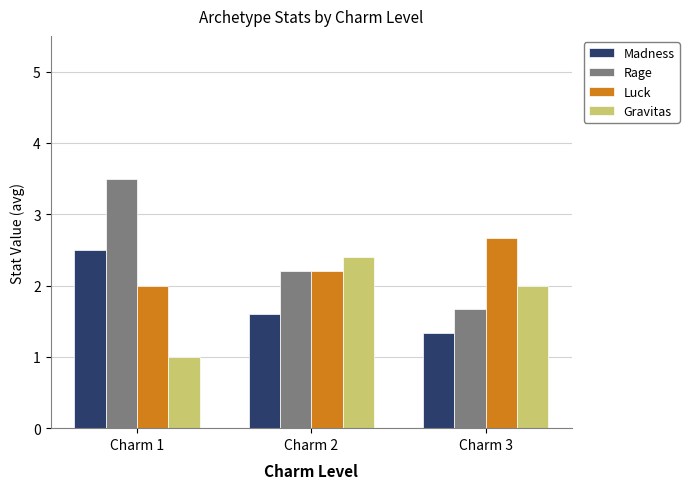

List the labels in order of Luck value, smallest first.

Charm 1, Charm 2, Charm 3